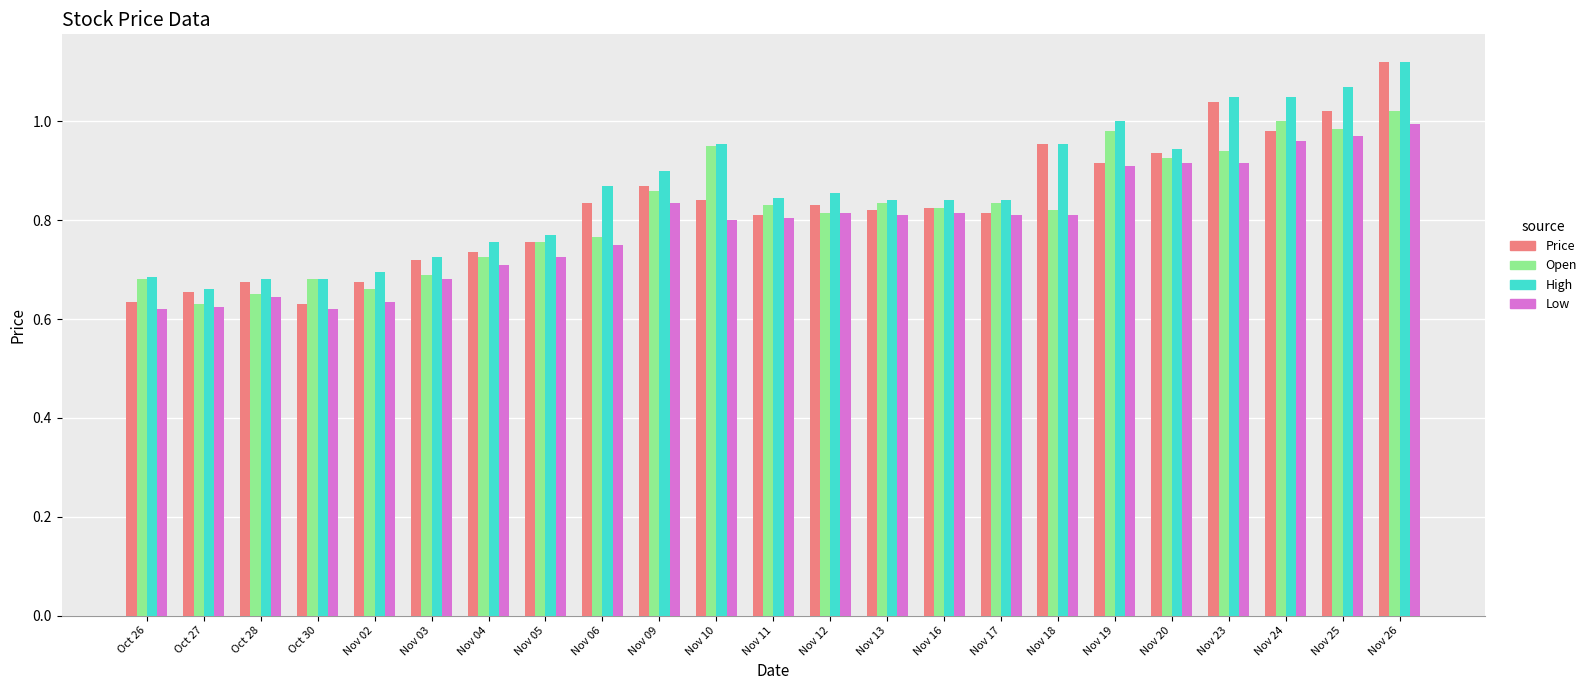

What is the total value across all series at Oct 30?

2.6